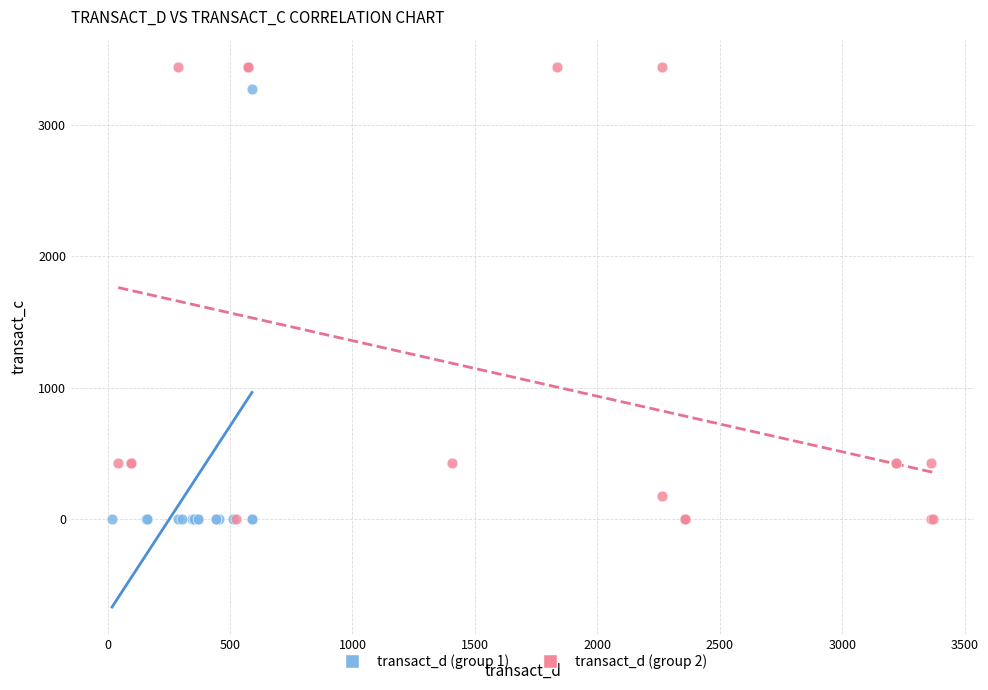

What are all the series names shown in the legend?

transact_d (group 1), transact_d (group 2)